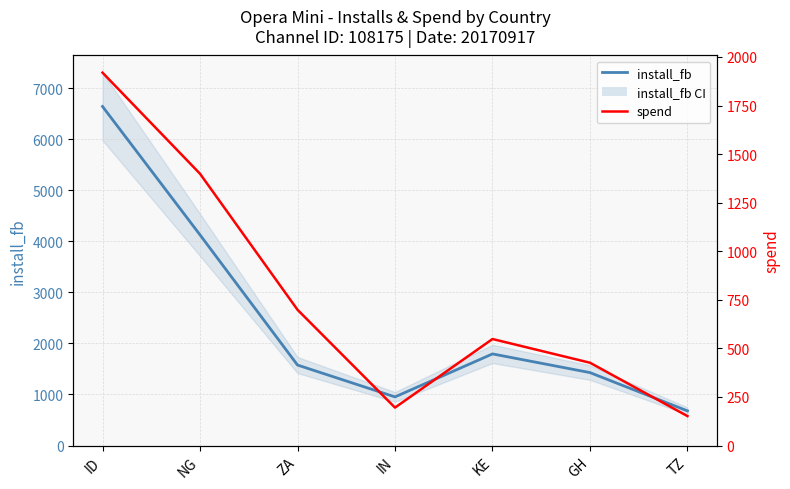

Rank the series by their average value, from highest to lowest.

install_fb, spend